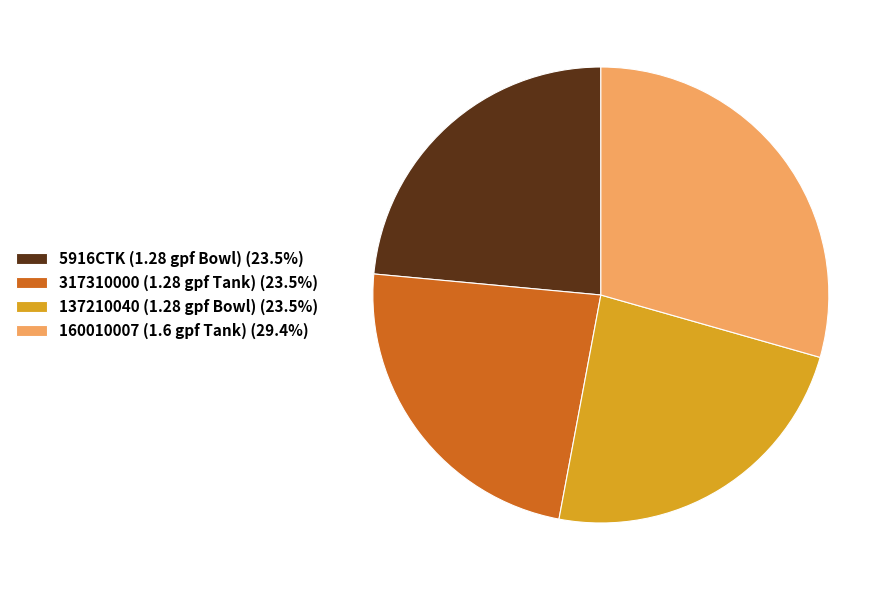

Do 317310000 (1.28 gpf Tank) and 137210040 (1.28 gpf Bowl) together represent more than half of the pie?

No